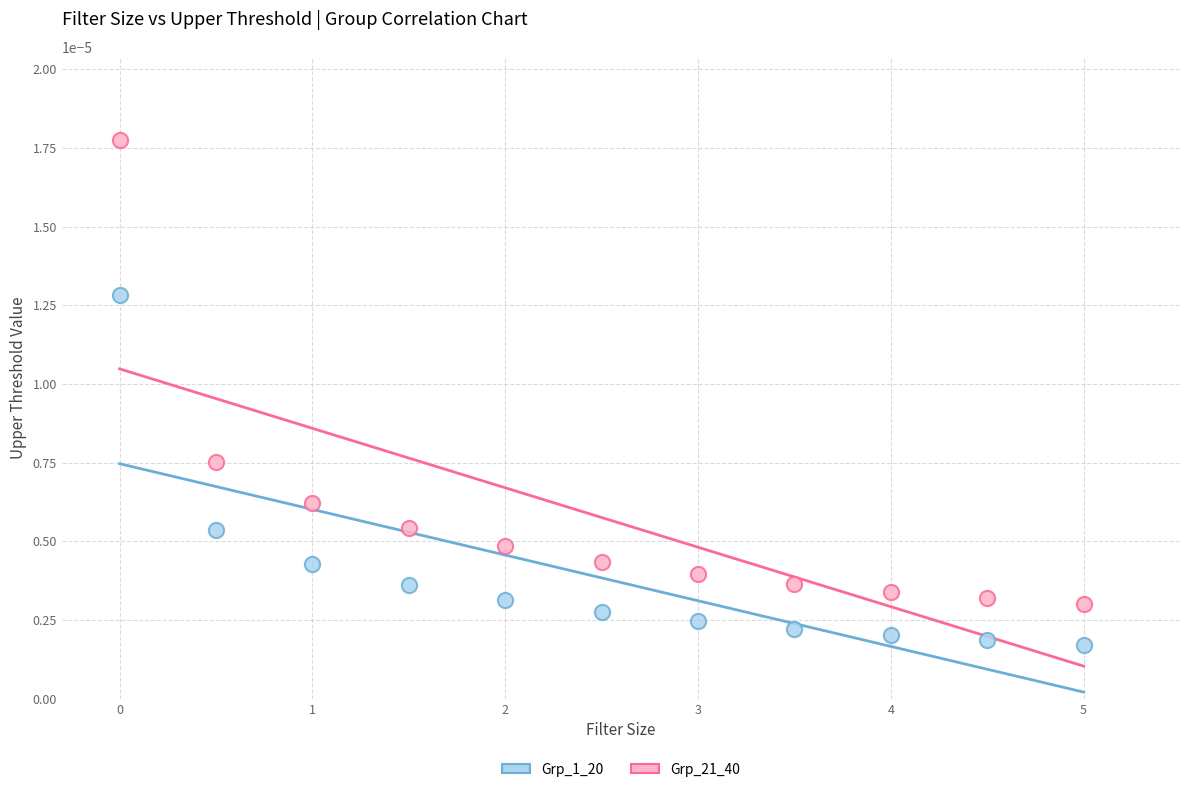

Which series has the largest Y range (max minus min)?

Grp_21_40